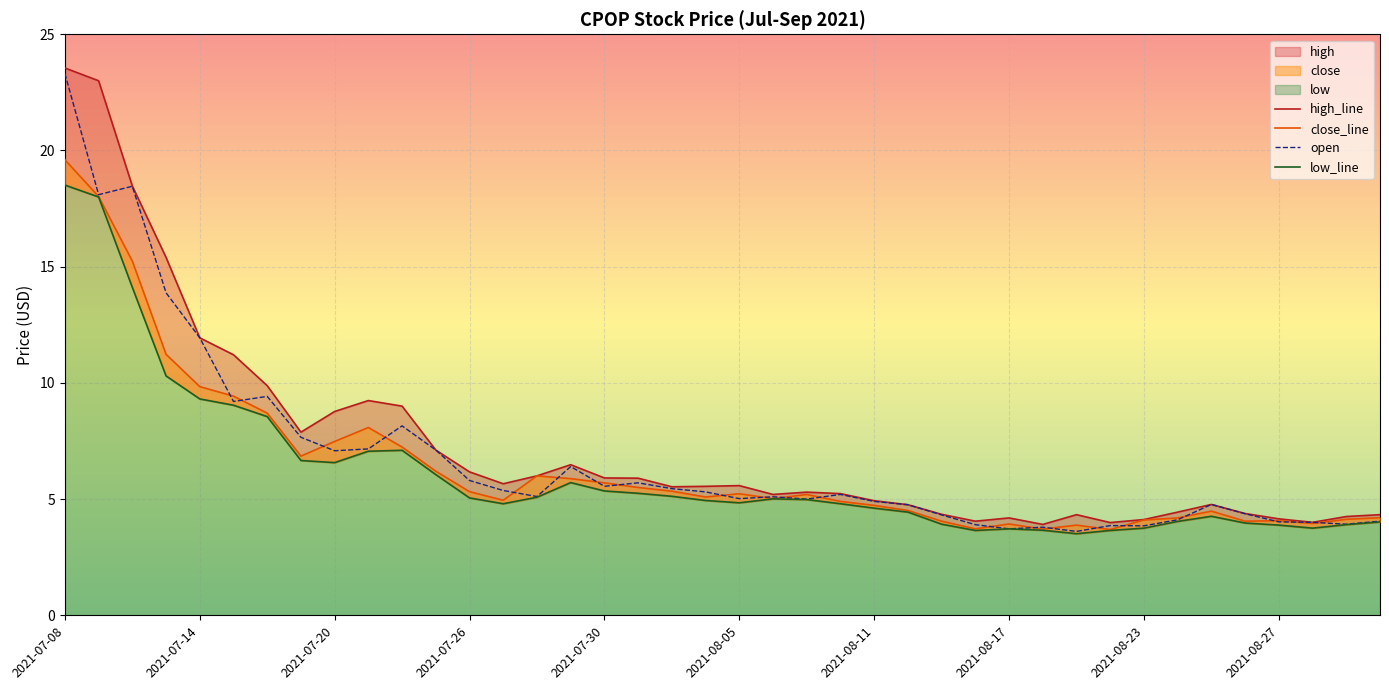

What is the maximum value for high_line?

23.6